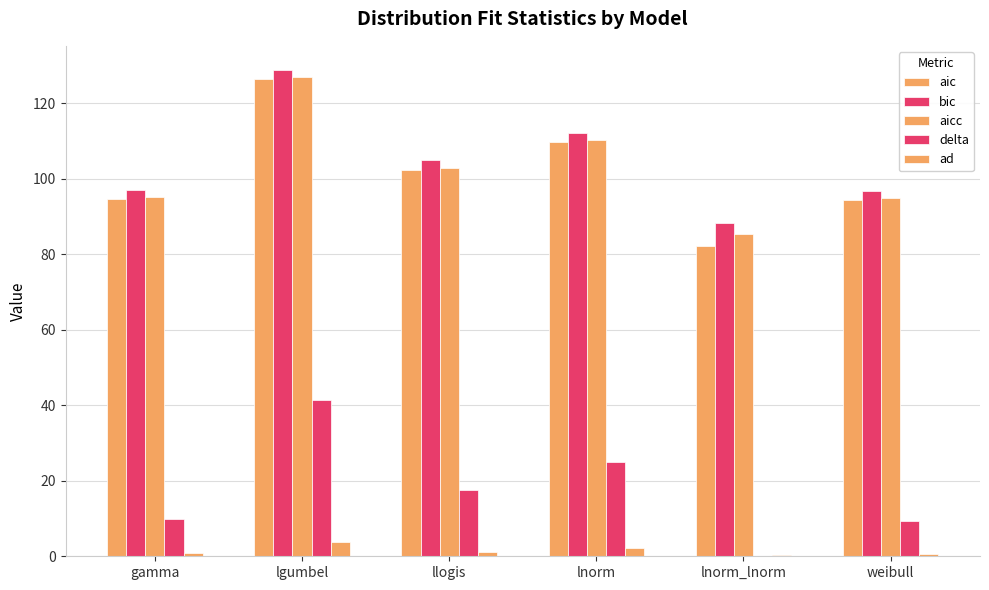

How many series are shown in this chart?

5